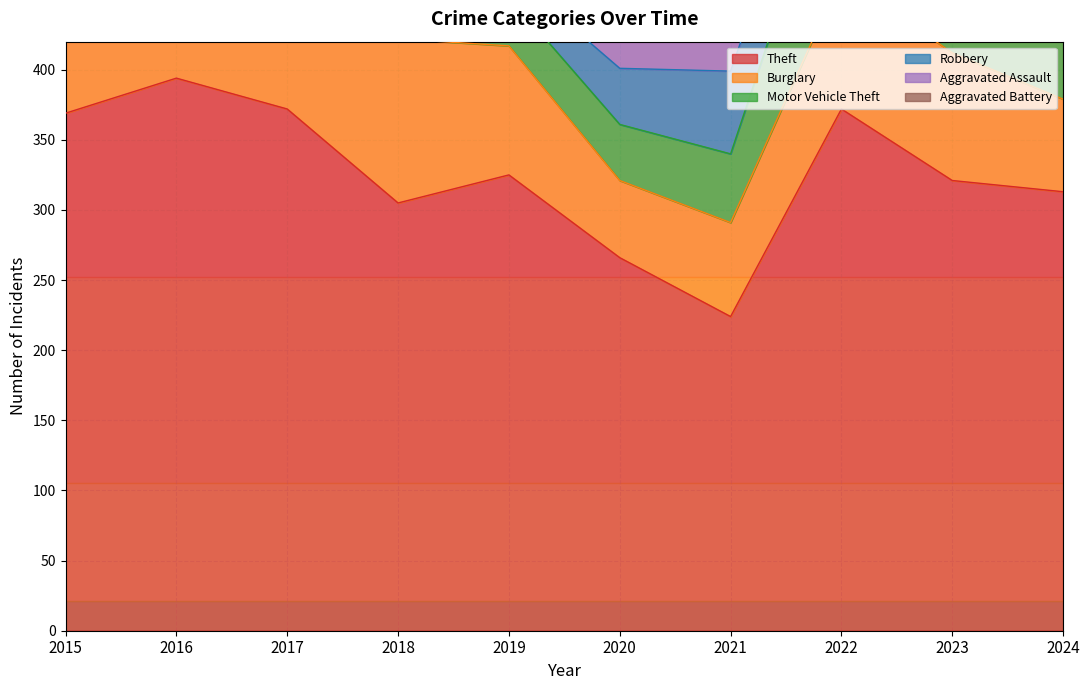

How many values in the Aggravated Battery series exceed 35?

4